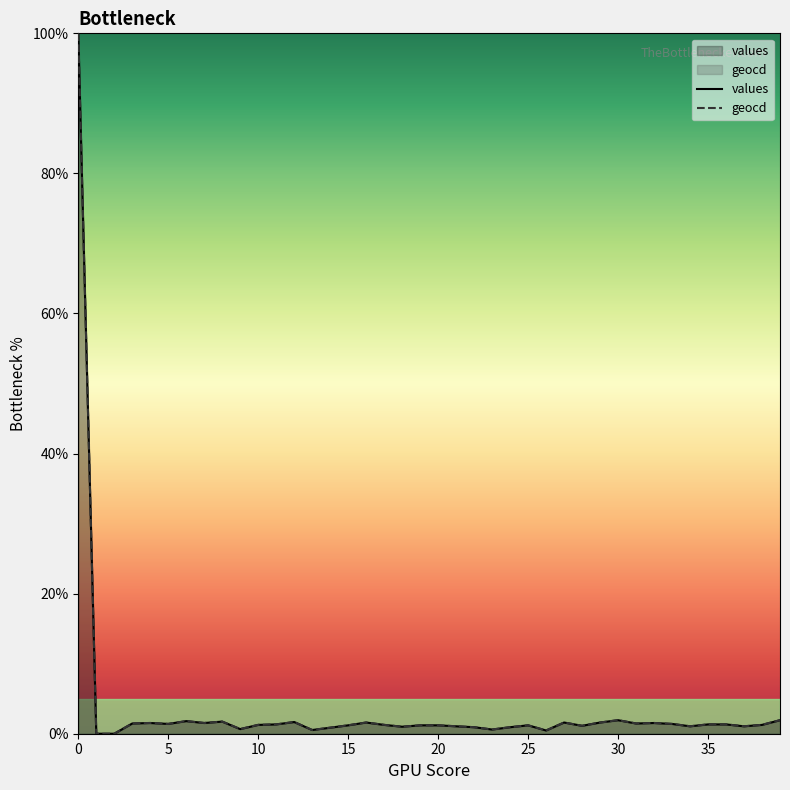

Is it true that geocd equals 0.5 at 15?

False